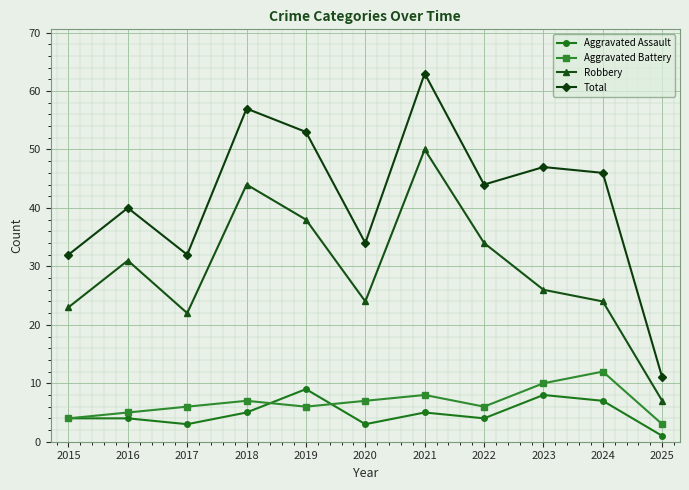

What is the sum of the Aggravated Battery values at 2019 and 2025?

9